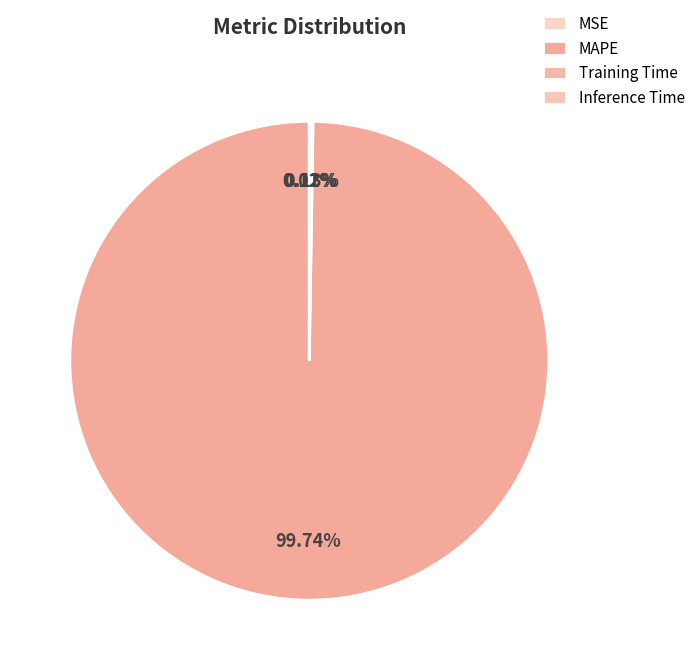

The MSE slice represents 0% of the pie. True or false?

True